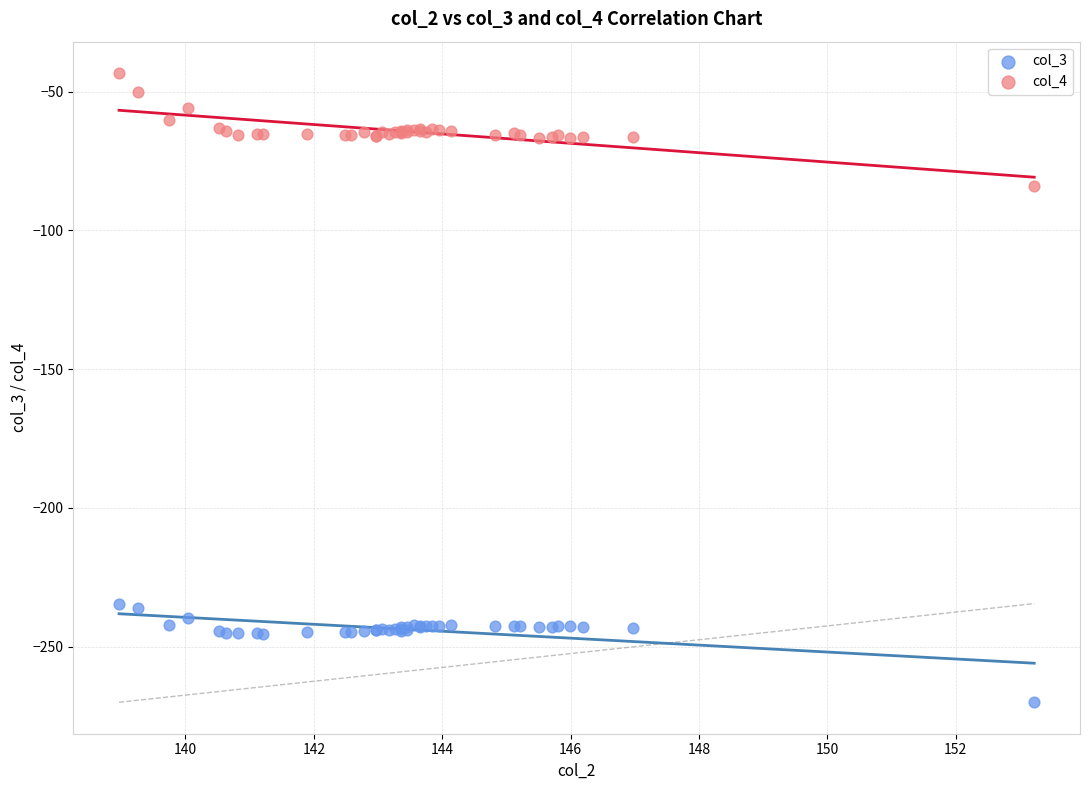

Which series has the largest Y range (max minus min)?

col_4